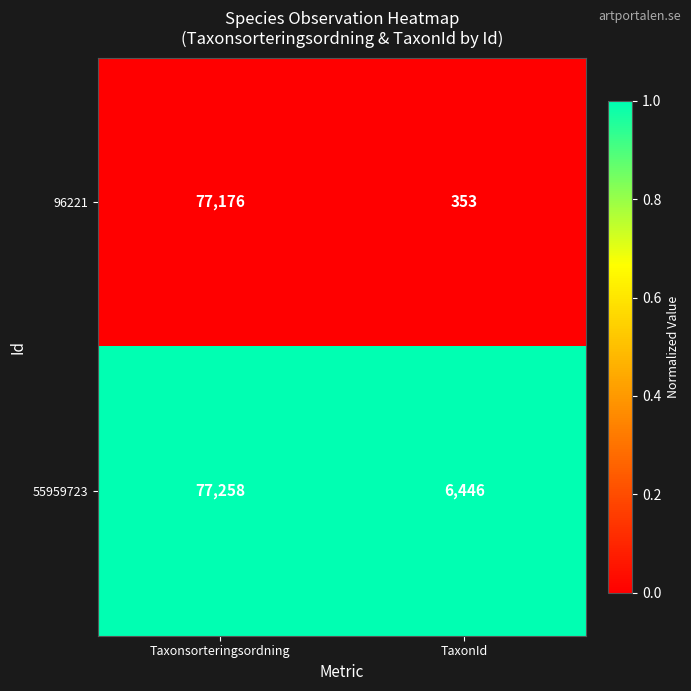

Which series has the largest total across all categories?

55959723